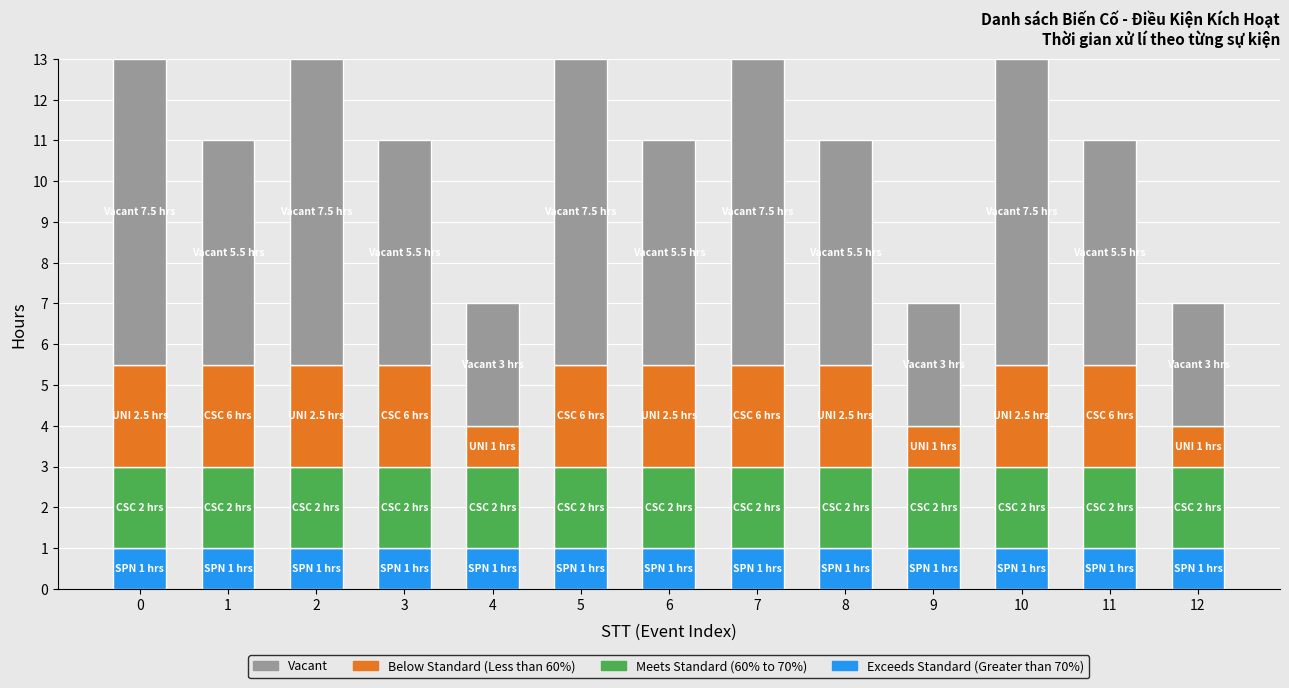

The Exceeds Standard (Greater than 70%) series shows 1.5 at 5. True or false?

False